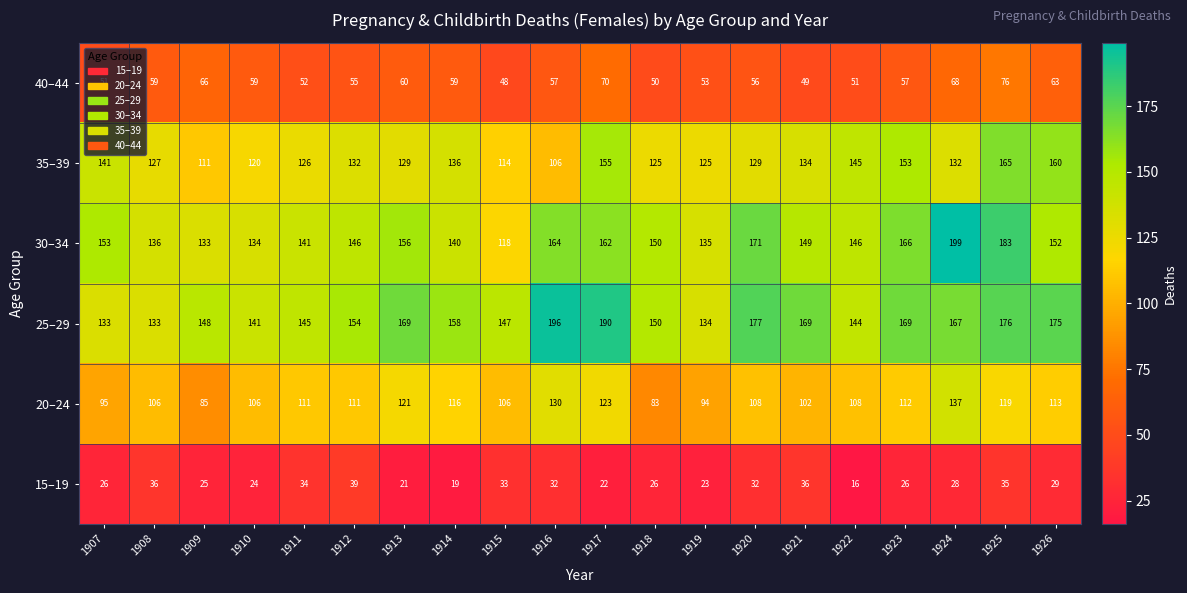

At which category is the sum across all series the highest?

1925